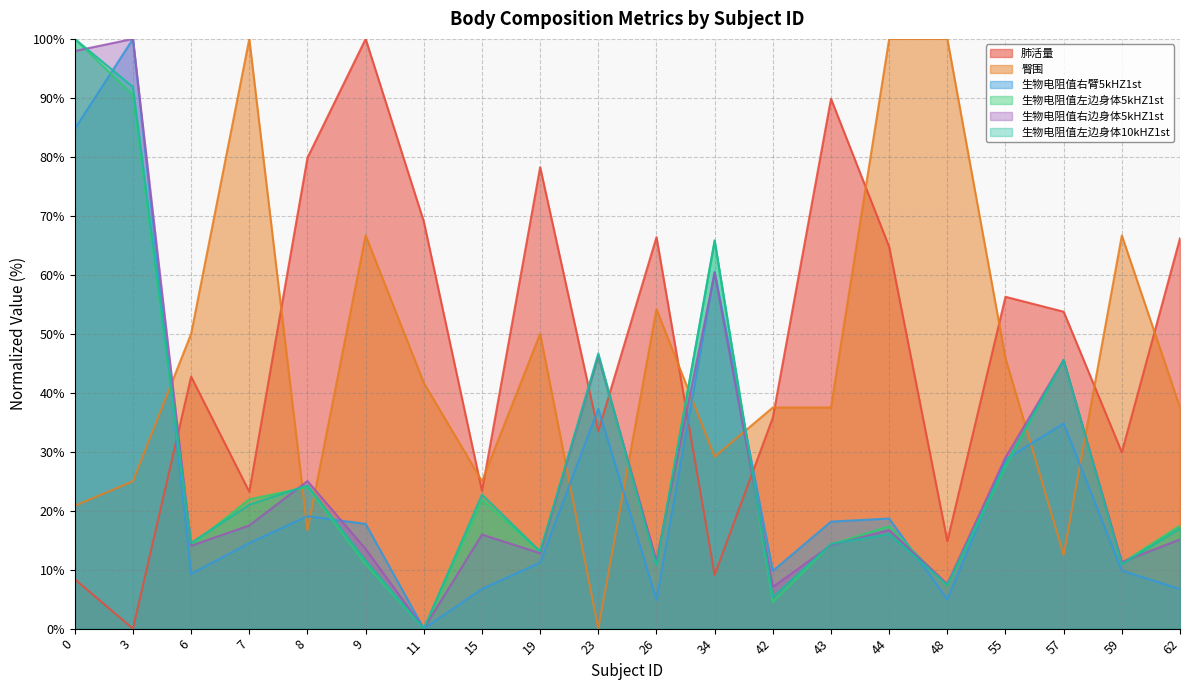

True or false: 生物电阻值左边身体5kHZ1st and 肺活量 intersect in this chart.

True